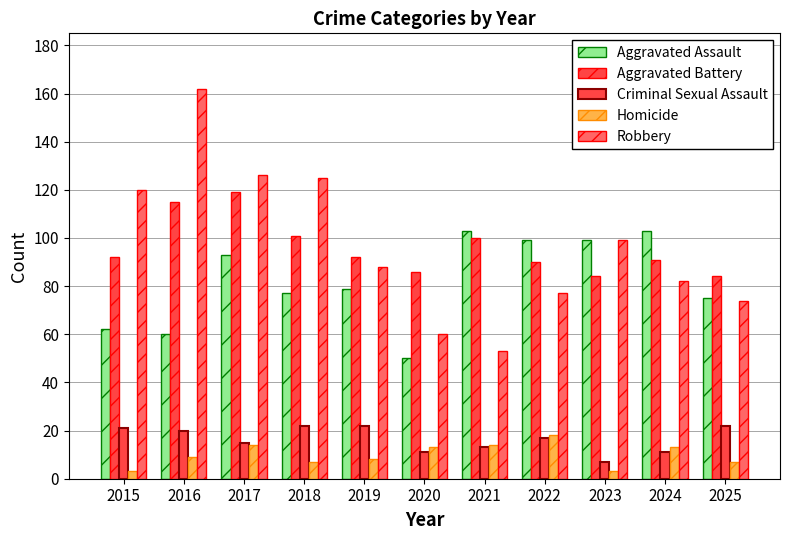

The value of Homicide at 2020 is 8. True or false?

False